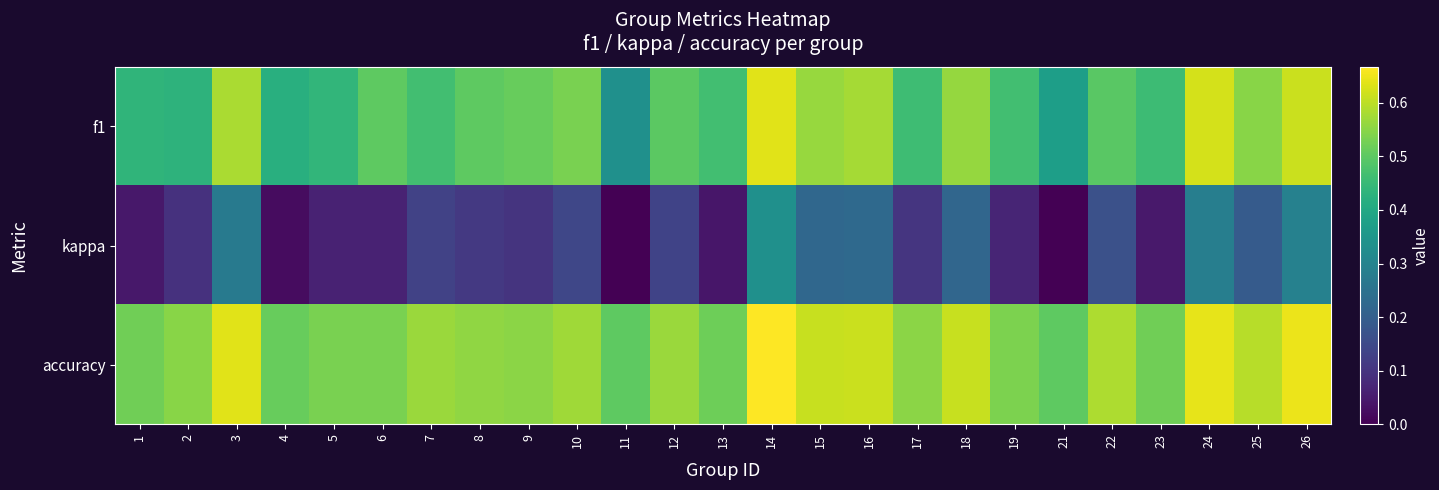

Reading left to right, what are all the values shown in this chart?

f1: 1=0.4	2=0.4	3=0.6	4=0.4	5=0.4	6=0.5	7=0.5	8=0.5	9=0.5	10=0.5	11=0.3	12=0.5	13=0.5	14=0.6	15=0.6	16=0.6	17=0.5	18=0.6	19=0.5	21=0.4	22=0.5	23=0.5	24=0.6	25=0.5	26=0.6
kappa: 1=0.0	2=0.1	3=0.3	4=0.0	5=0.1	6=0.1	7=0.1	8=0.1	9=0.1	10=0.1	11=0.0	12=0.1	13=0.0	14=0.3	15=0.2	16=0.2	17=0.1	18=0.2	19=0.1	21=0.0	22=0.2	23=0.0	24=0.3	25=0.2	26=0.3
accuracy: 1=0.5	2=0.5	3=0.6	4=0.5	5=0.5	6=0.5	7=0.6	8=0.6	9=0.6	10=0.6	11=0.5	12=0.6	13=0.5	14=0.7	15=0.6	16=0.6	17=0.6	18=0.6	19=0.5	21=0.5	22=0.6	23=0.5	24=0.6	25=0.6	26=0.6